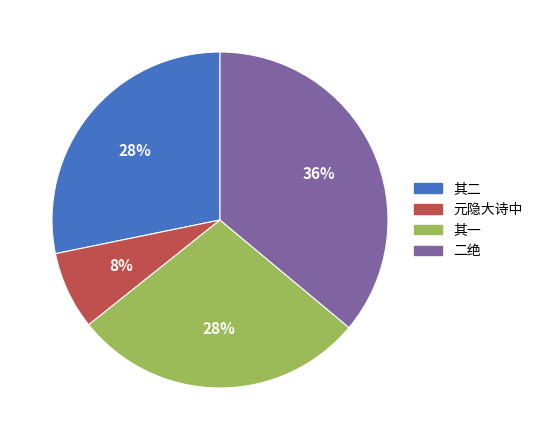

How many segments does this pie chart have?

4